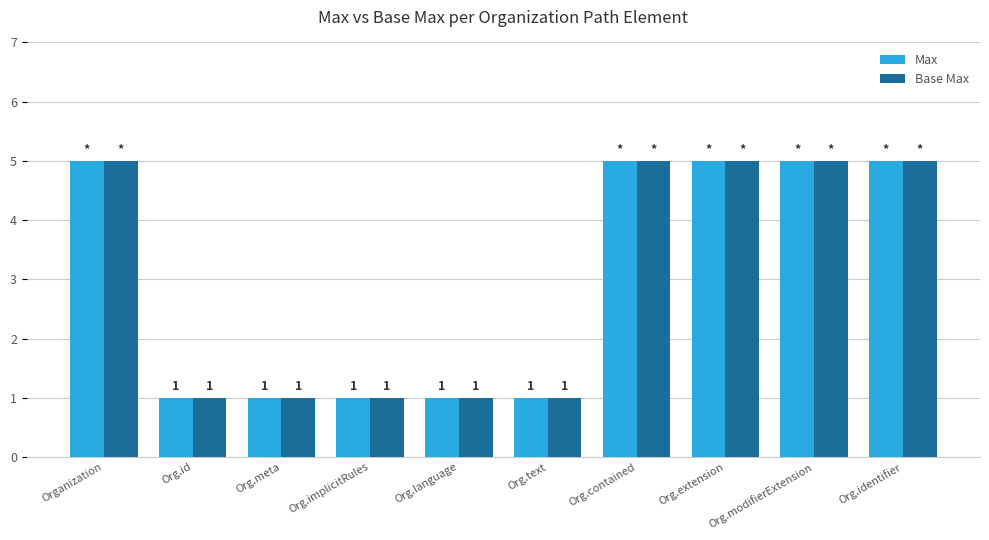

What is the value of the Max bar at the 2nd from the left?

1